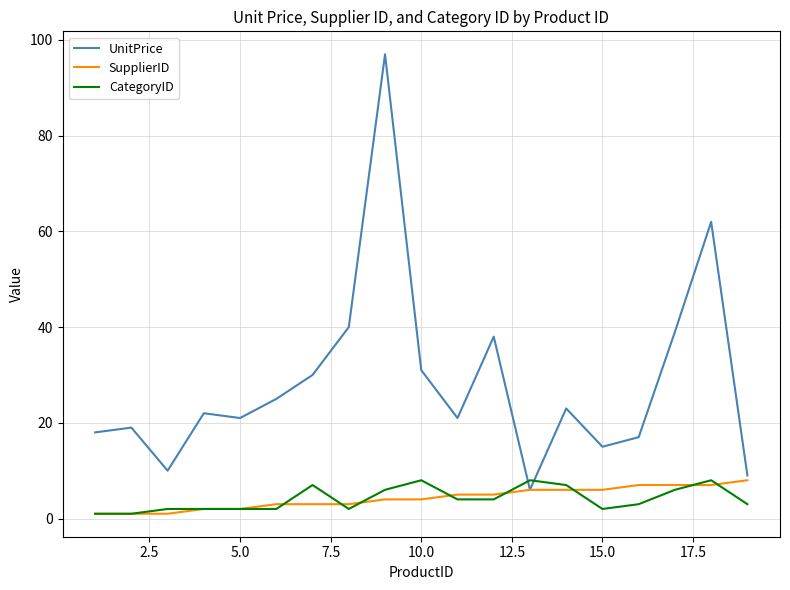

What is the lowest value of the UnitPrice series?

6